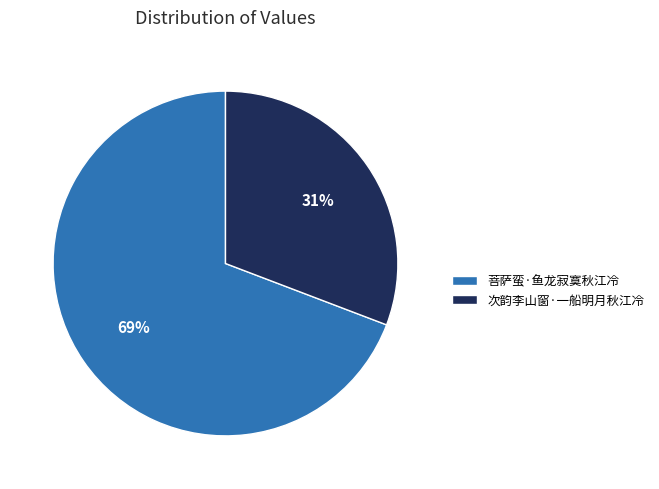

Is it true that 次韵李山窗·一船明月秋江冷 is 24% of the pie?

False